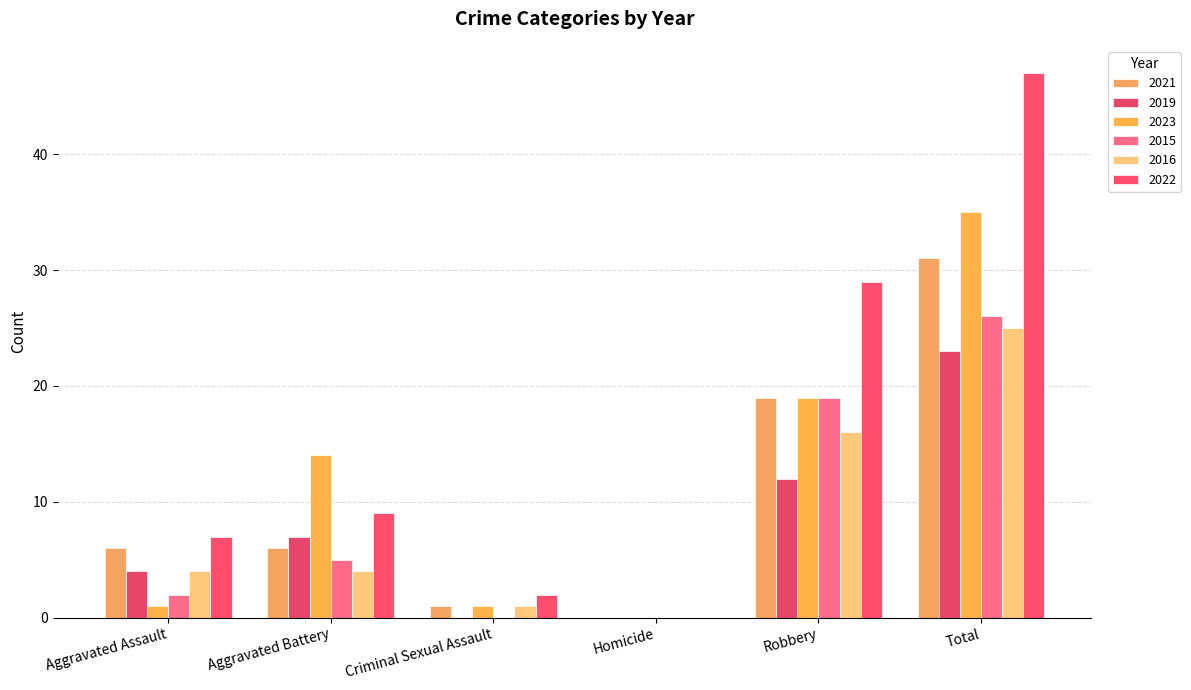

Are the bars horizontal?

No